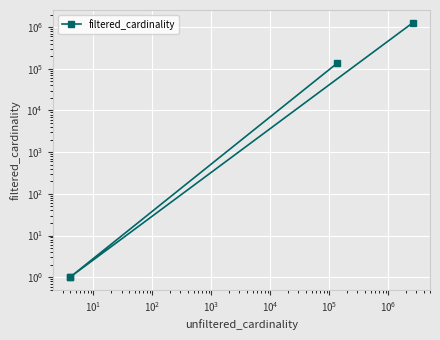

Count the number of values greater than 135086.

1